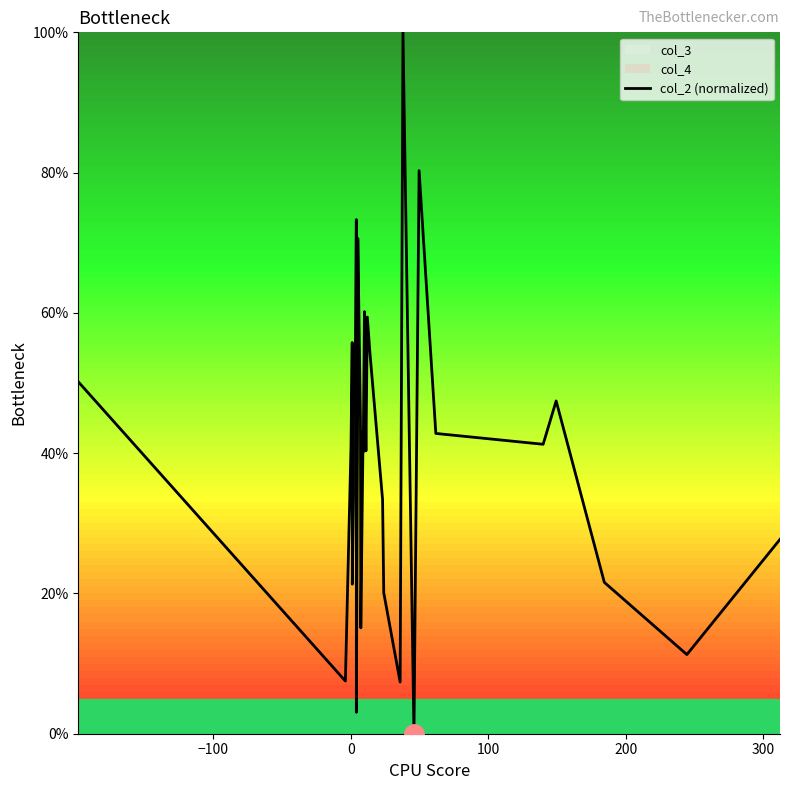

What is the maximum value for col_2 (normalized)?

100.0